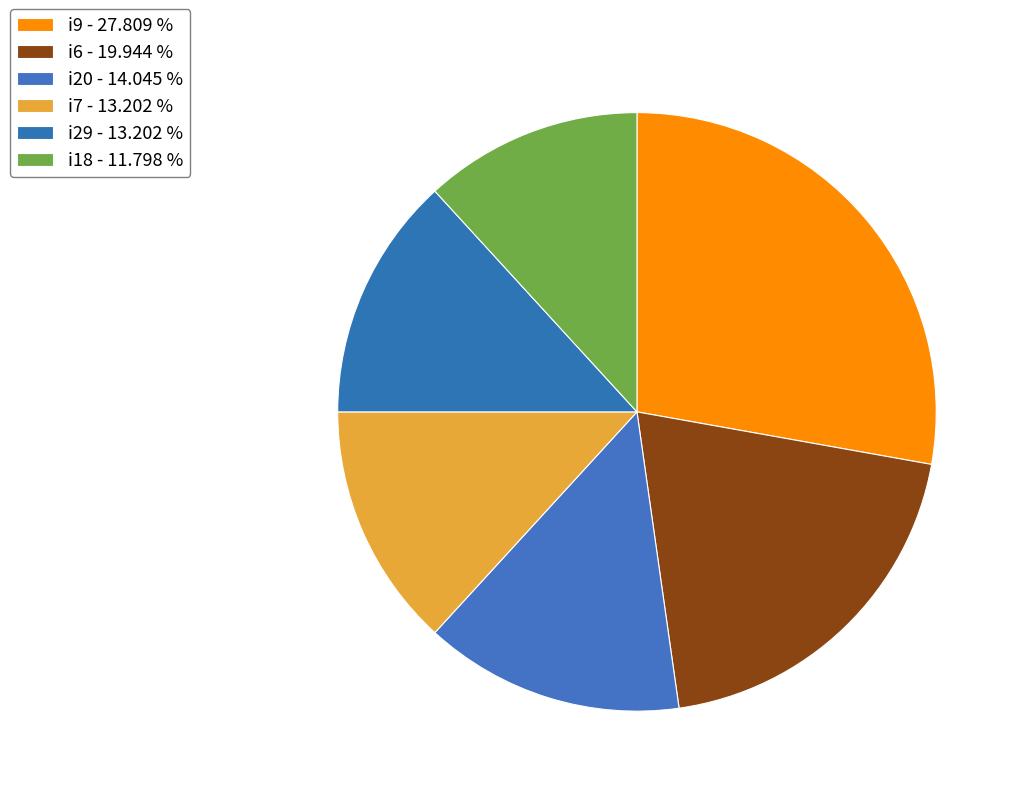

Does any single category account for the majority?

No